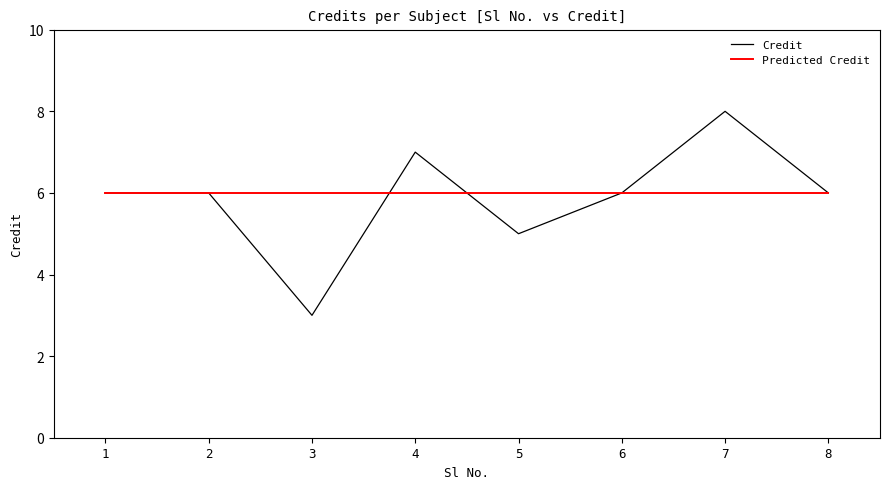

True or false: Predicted Credit and Credit cross at least once.

True